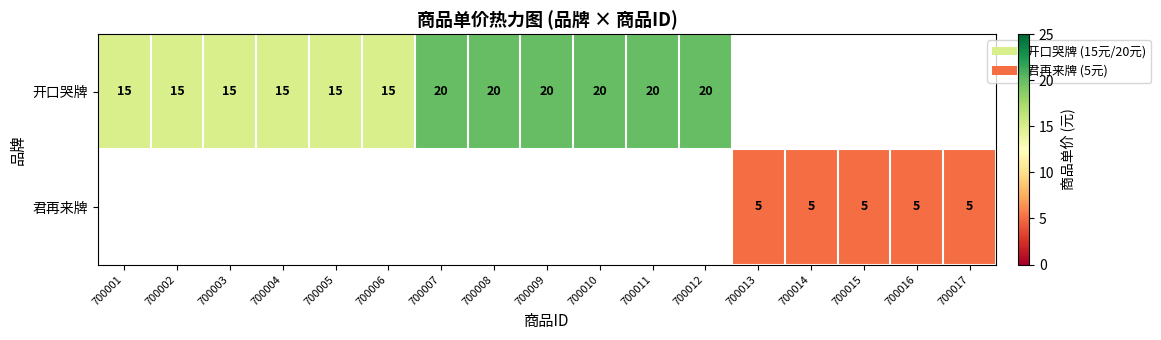

True or false: 开口哭牌 has a value of 20 at 700012.

True